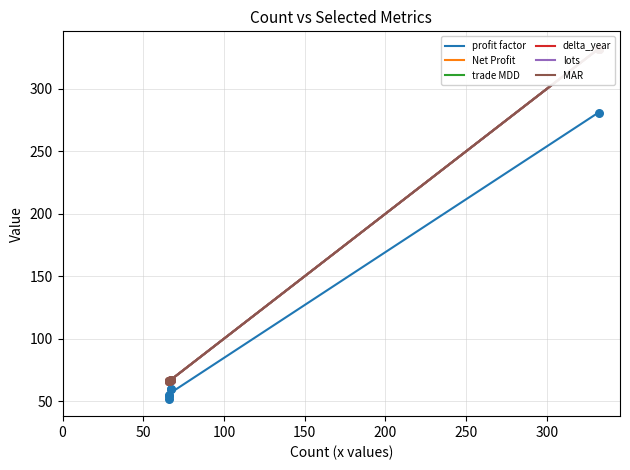

Which series contains the highest Y value?

Net Profit